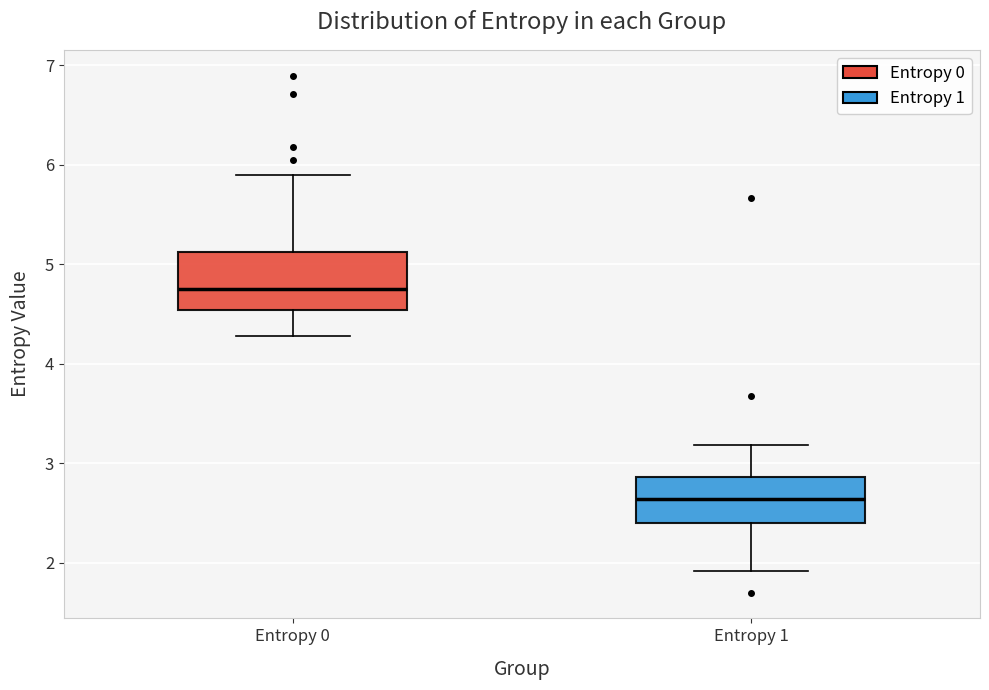

Where is the upper edge of the box for Entropy 1 on the y-axis? The values are not printed on the chart, so give them approximately, as read against the axis.

2.9